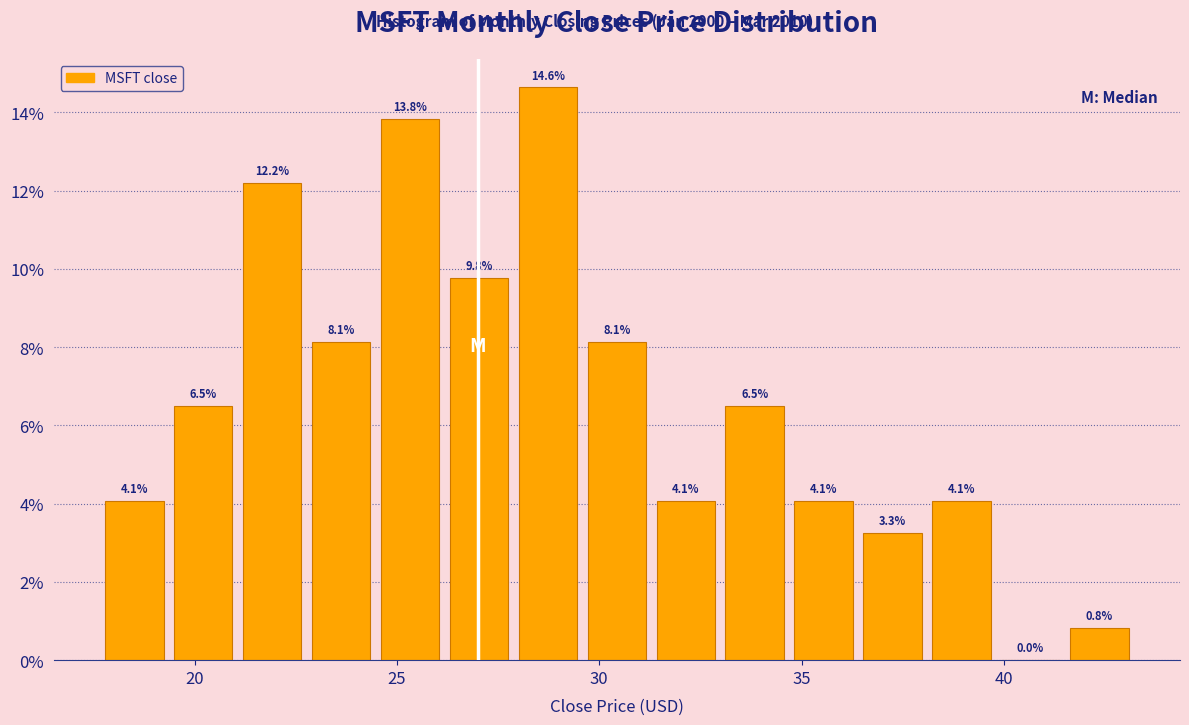

Around what value on the x-axis is the tallest bar? Give the approximate position of its centre, as read against the axis.

28.5